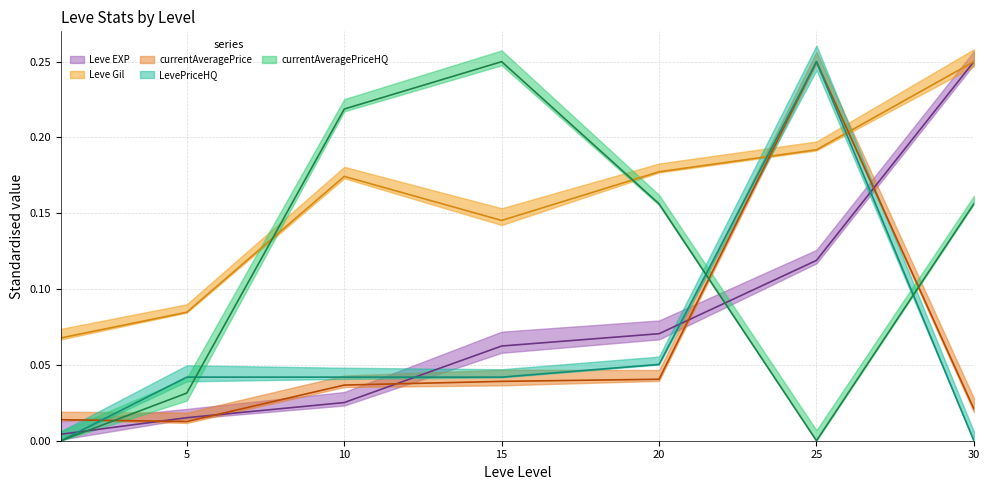

Which label corresponds to the smallest value in the chart?

1